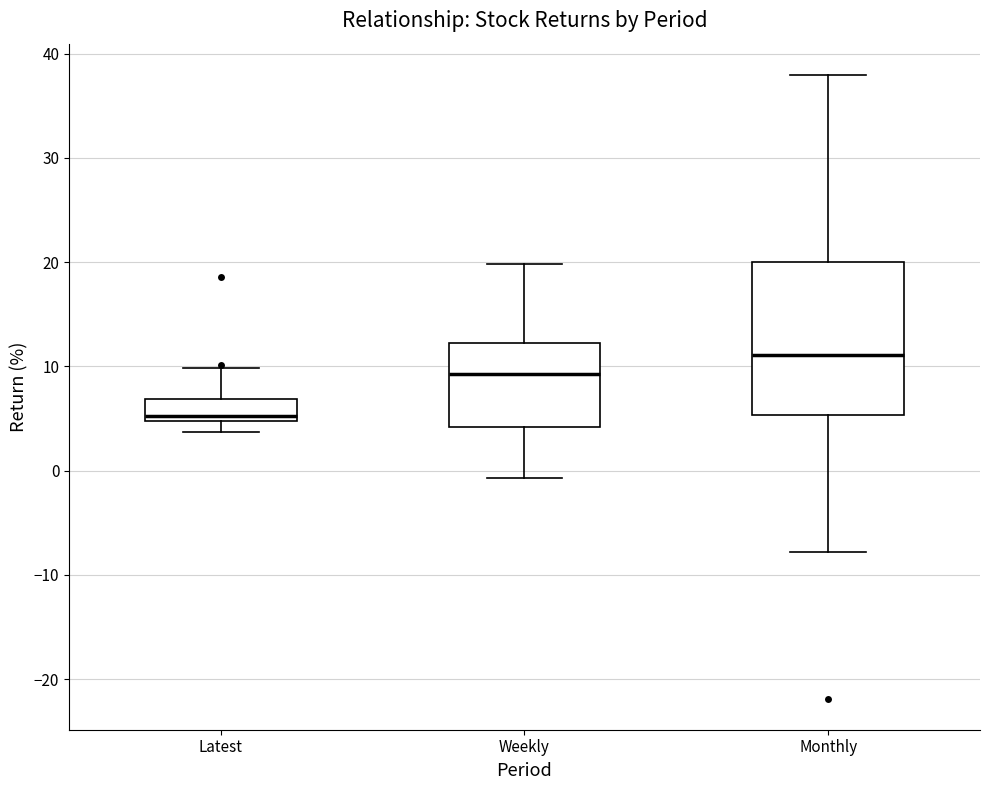

Reading left to right, transcribe this box plot: for each box, give where its median line is, the range the box spans, and where its two whiskers end, as read against the y-axis. The values are not printed on the chart, so give them approximately, as read against the axis.

Latest: median 5 (just above the box's lower edge), box 5 to 7, whiskers 4 to 10
Weekly: median 9, box 4 to 12, whiskers -1 to 20
Monthly: median 11, box 5 to 20, whiskers -8 to 38